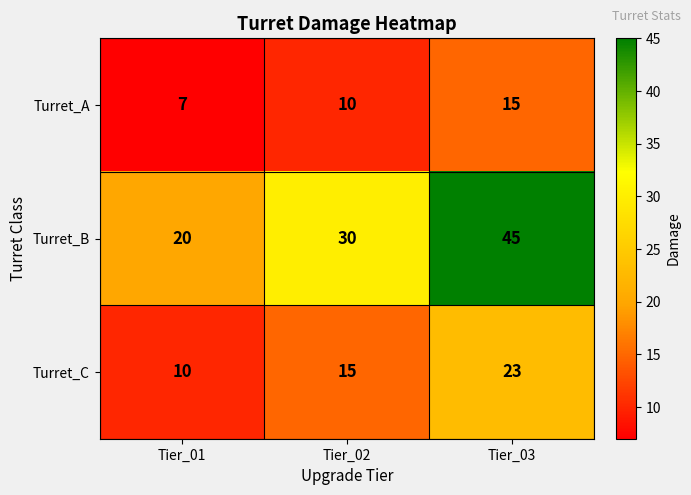

The value of Turret_A at Tier_03 is 15. True or false?

True